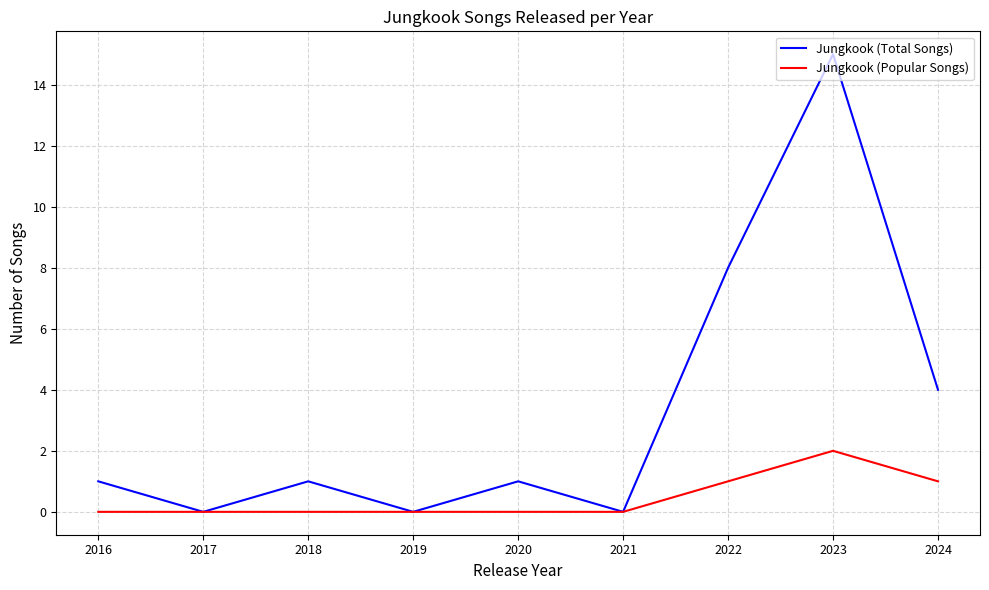

Reading left to right, list all the values displayed in this chart.

Jungkook (Total Songs): 2016=1	2017=0	2018=1	2019=0	2020=1	2021=0	2022=8	2023=15	2024=4
Jungkook (Popular Songs): 2016=0	2017=0	2018=0	2019=0	2020=0	2021=0	2022=1	2023=2	2024=1